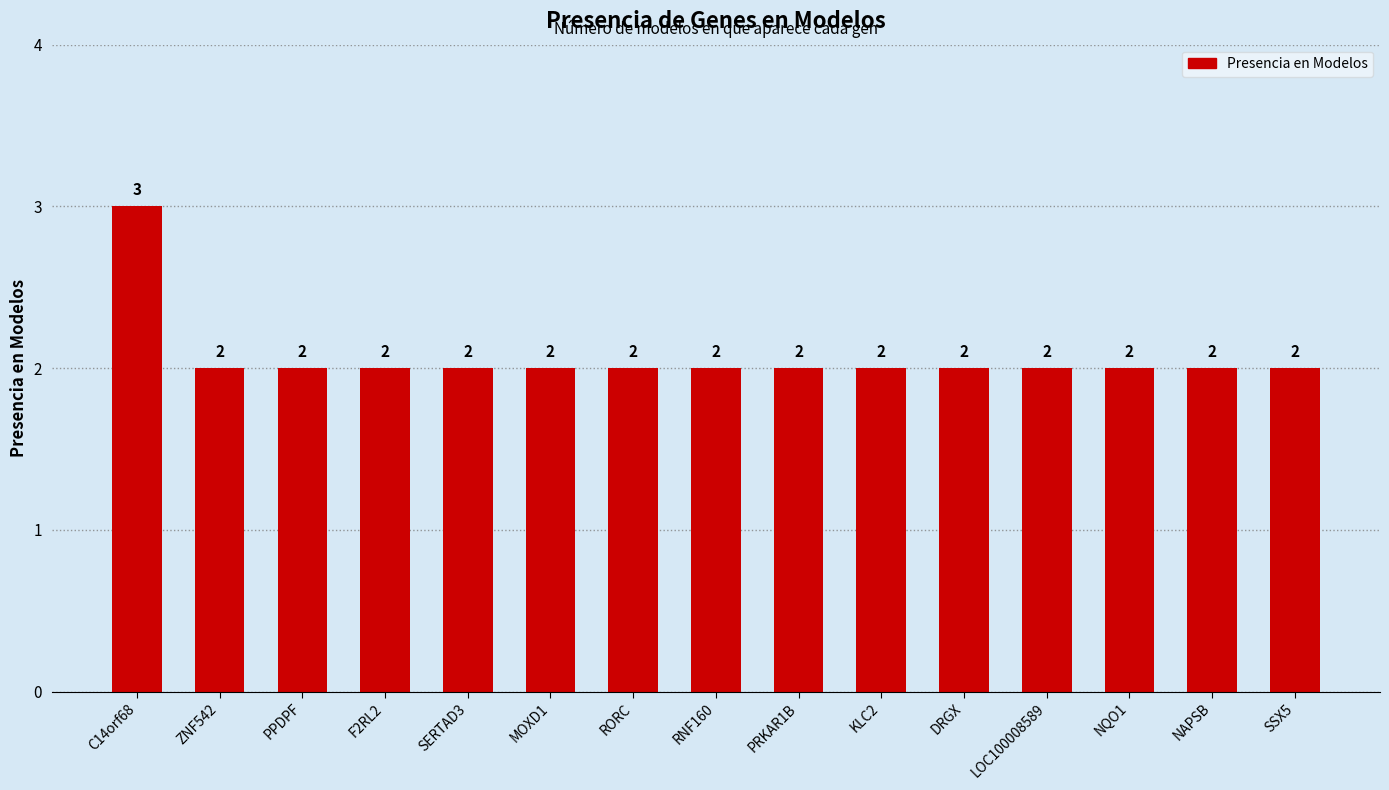

What is the value of the 2nd bar from the left?

2